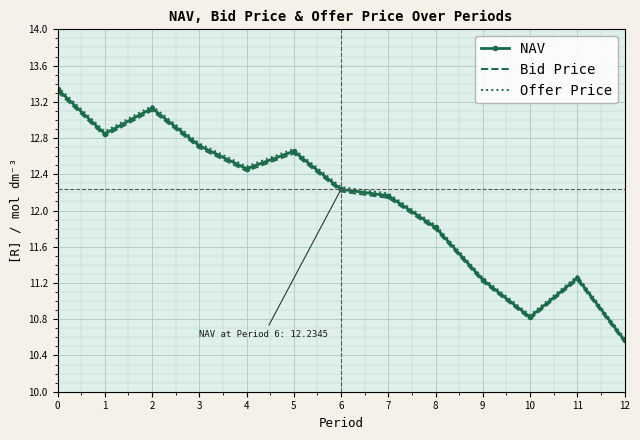

What is the sum of the Offer Price values at 10 and 11?

22.1